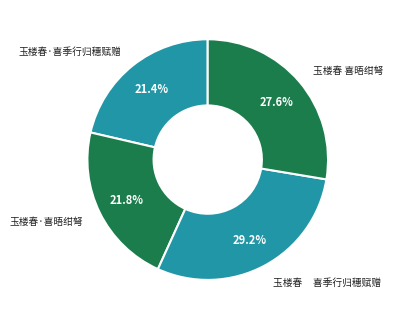

How many slices are in this pie chart?

4